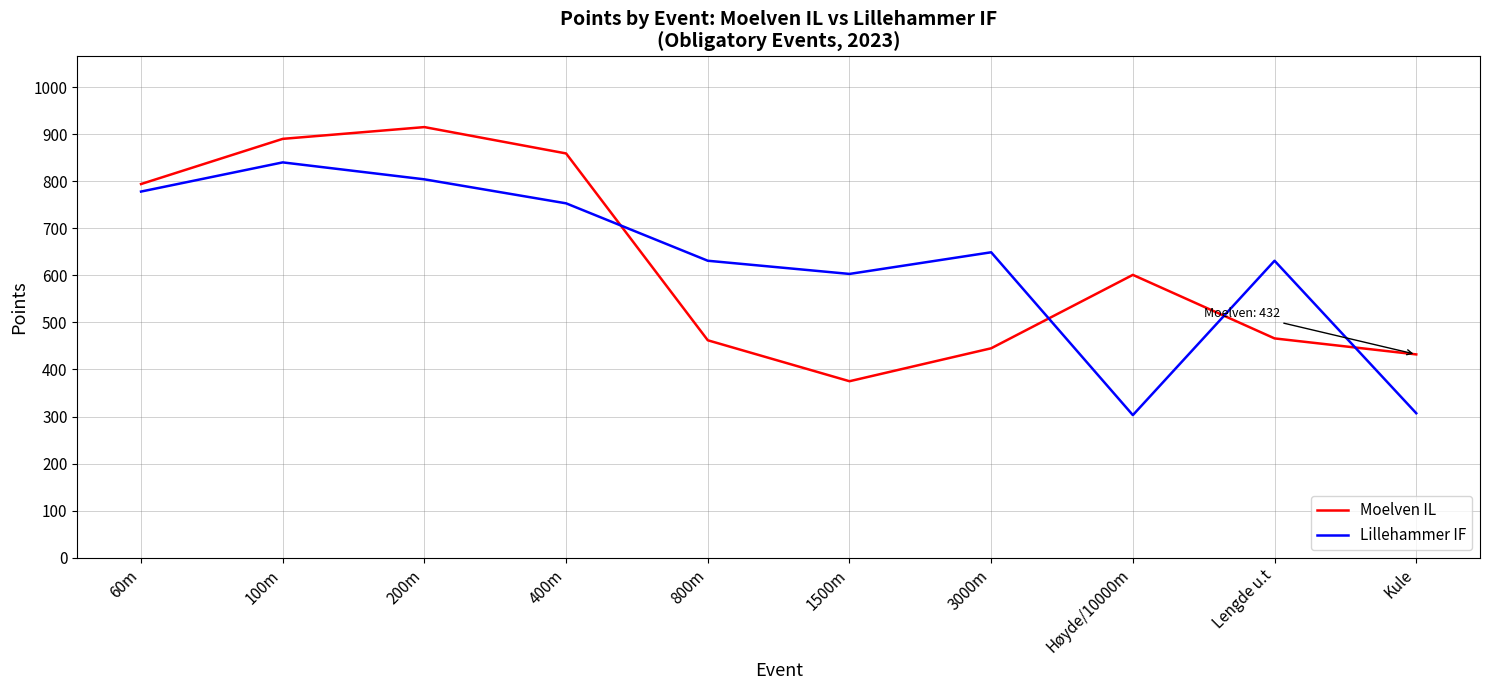

The value of Lillehammer IF at 100m is 840. True or false?

True